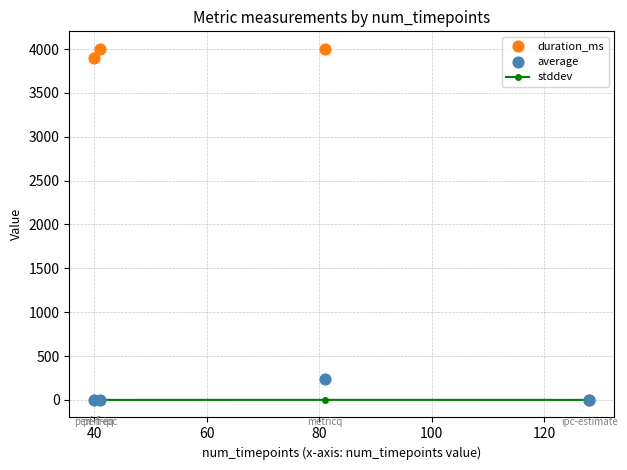

What are all the series names shown in the legend?

stddev, duration_ms, average